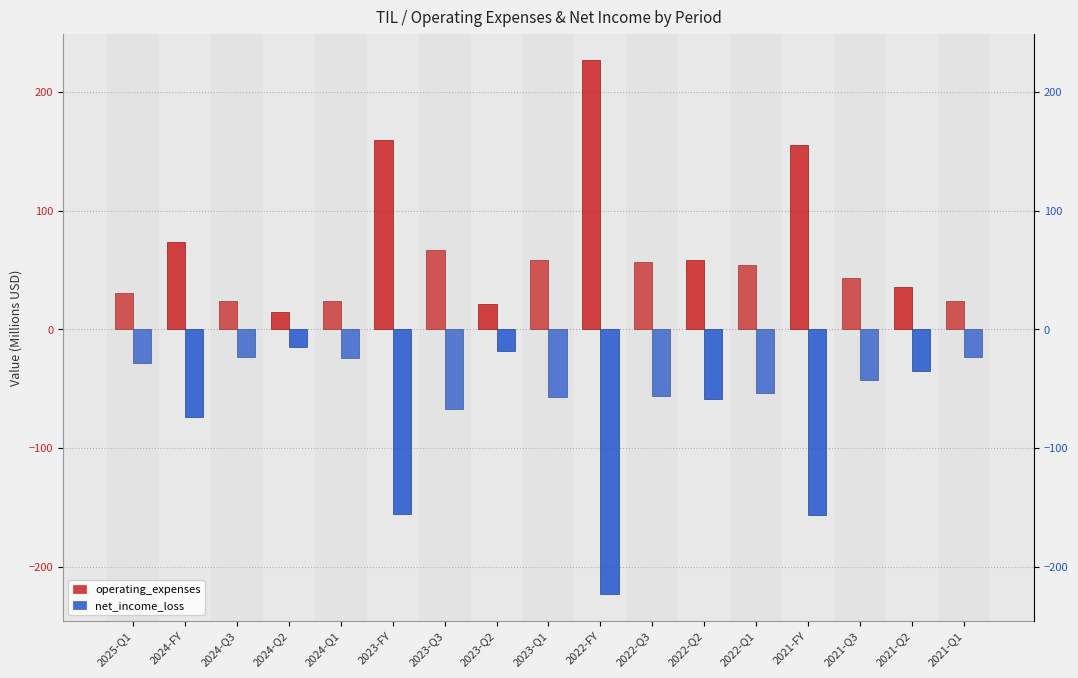

What is the label of the 1st bar from the right?

2021-Q1